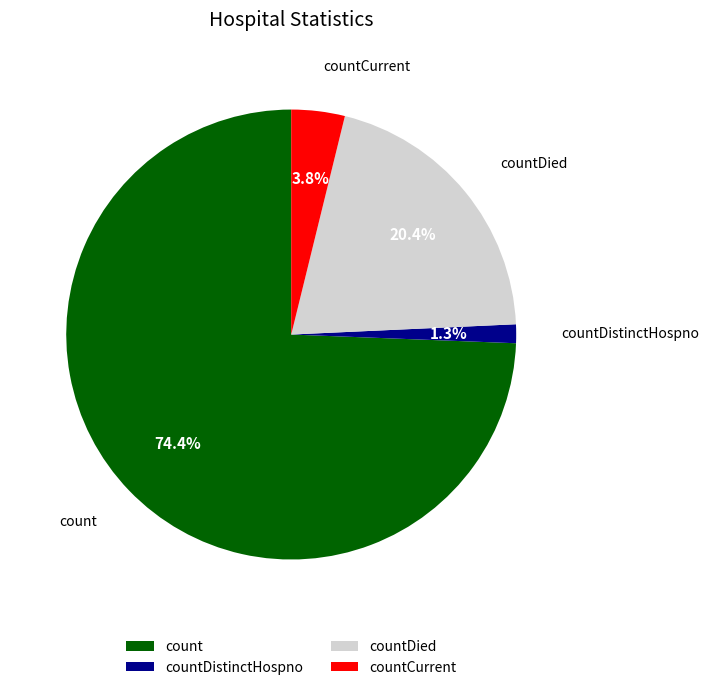

Count the number of slices in the pie.

4